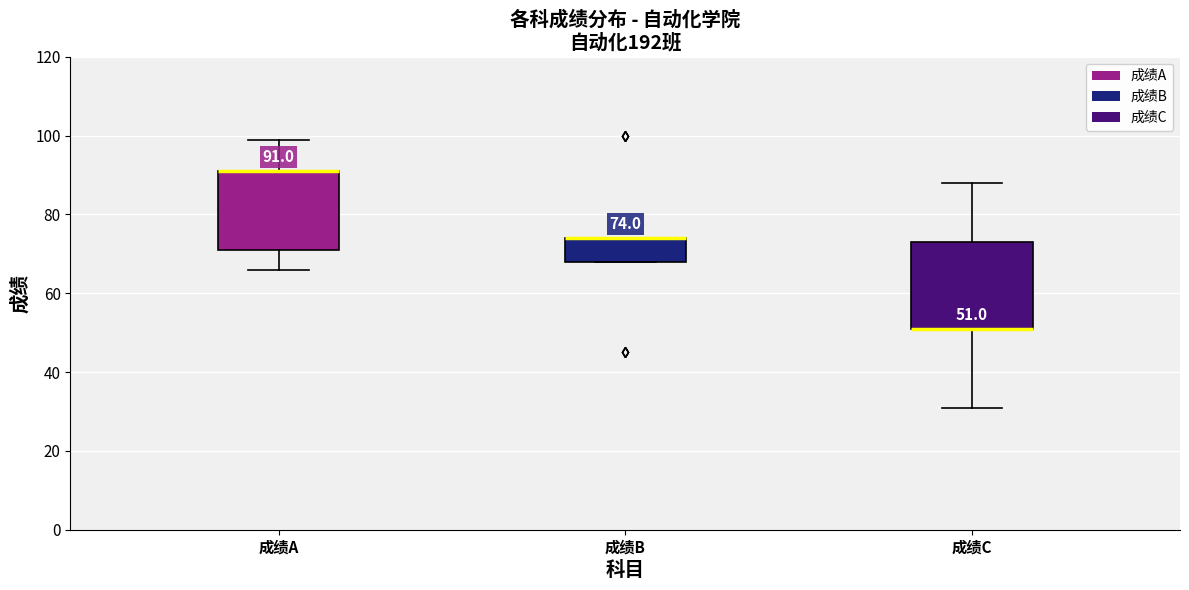

Comparing the boxes themselves (not the whiskers), which one is the tallest?

成绩C